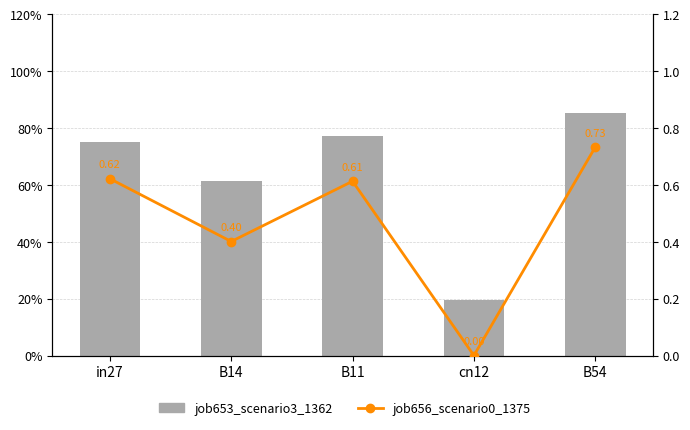

The job656_scenario0_1375 series shows 0.4 at B14. True or false?

True